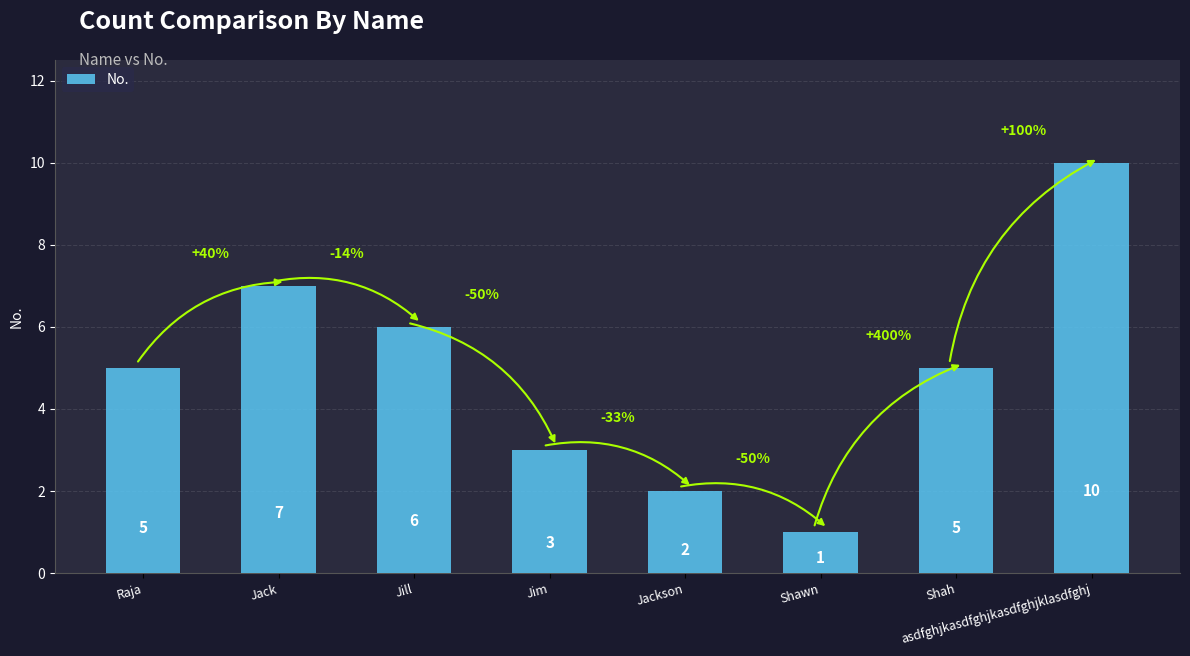

What is the difference between the maximum and second lowest values?

8